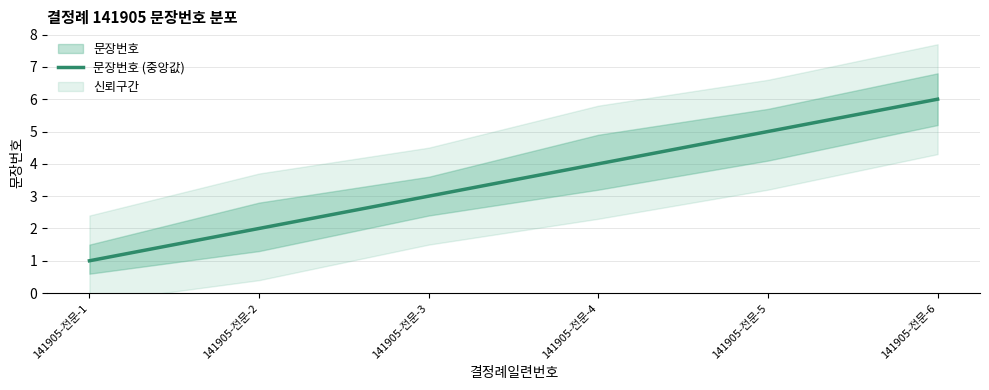

Does the chart display data point markers on the line(s)?

No